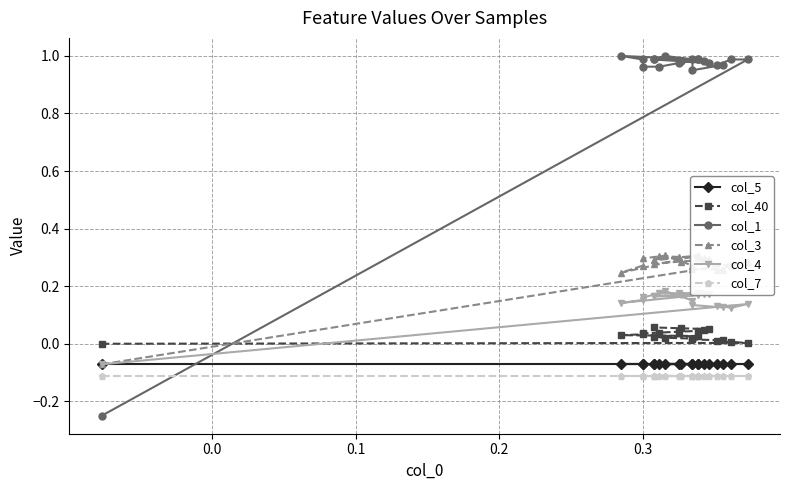

Reading right to left, transcribe all the data shown in this chart.

col_5: -0.1	-0.1	-0.1	-0.1	-0.1	-0.1	-0.1	-0.1	-0.1	-0.1	-0.1	-0.1	-0.1	-0.1	-0.1	-0.1	-0.1	-0.1	-0.1	-0.1
col_40: 0.1	0.1	0.1	0.0	0.0	0.0	0.0	0.0	0.0	0.0	0.0	0.0	0.0	0.0	0.0	0.0	0.0	0.0	0.0	0.0
col_1: 1.0	1.0	1.0	1.0	1.0	1.0	1.0	1.0	1.0	1.0	1.0	1.0	1.0	1.0	1.0	1.0	1.0	1.0	1.0	-0.2
col_3: 0.3	0.3	0.3	0.3	0.3	0.3	0.3	0.3	0.3	0.2	0.3	0.3	0.3	0.3	0.3	0.3	0.3	0.3	0.3	-0.1
col_4: 0.2	0.2	0.2	0.2	0.2	0.2	0.2	0.2	0.2	0.1	0.2	0.2	0.2	0.1	0.1	0.1	0.1	0.1	0.1	-0.1
col_7: -0.1	-0.1	-0.1	-0.1	-0.1	-0.1	-0.1	-0.1	-0.1	-0.1	-0.1	-0.1	-0.1	-0.1	-0.1	-0.1	-0.1	-0.1	-0.1	-0.1